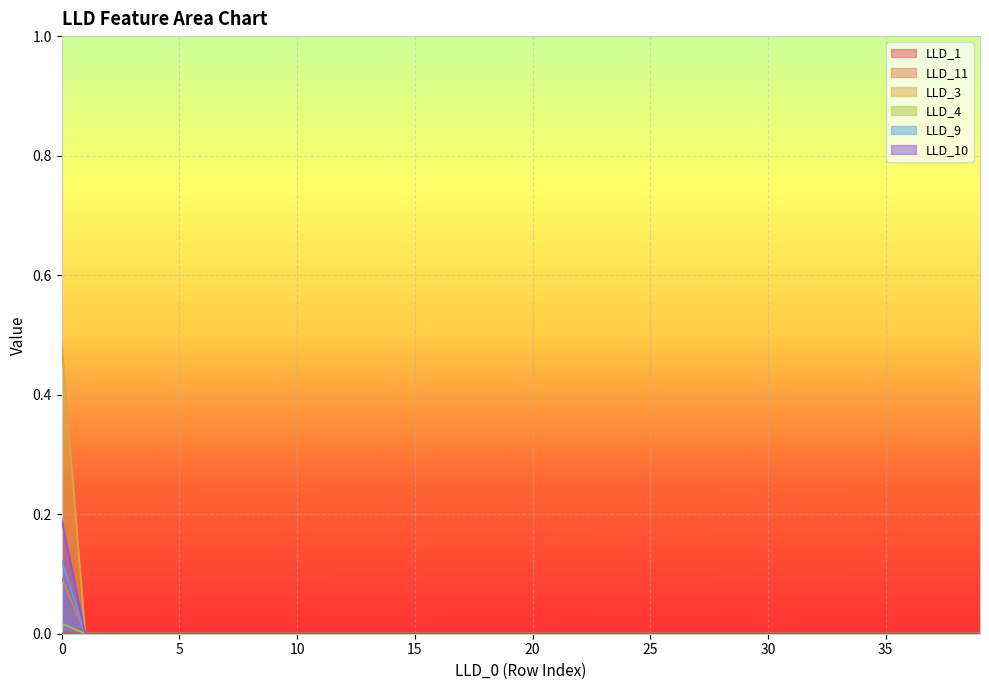

What are all the series names shown in the legend?

LLD_1, LLD_11, LLD_3, LLD_4, LLD_9, LLD_10